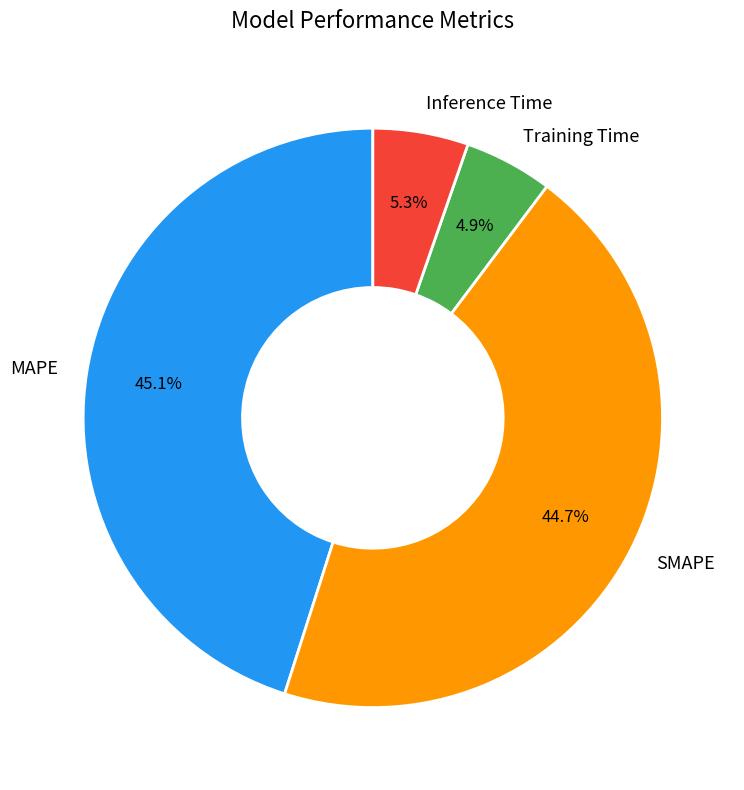

What is the ratio of the value at Training Time to the value at MAPE?

0.1